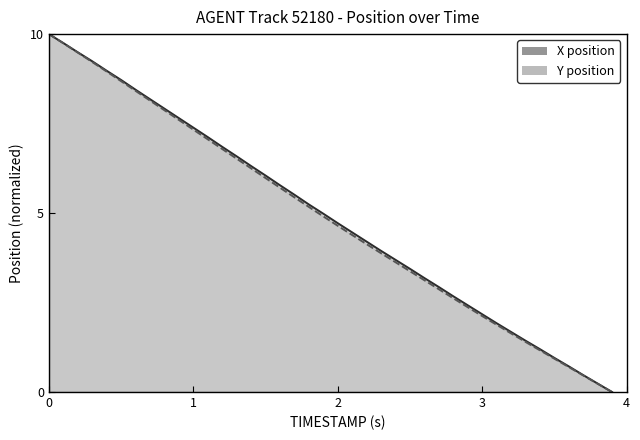

True or false: X and Y cross at least once.

False